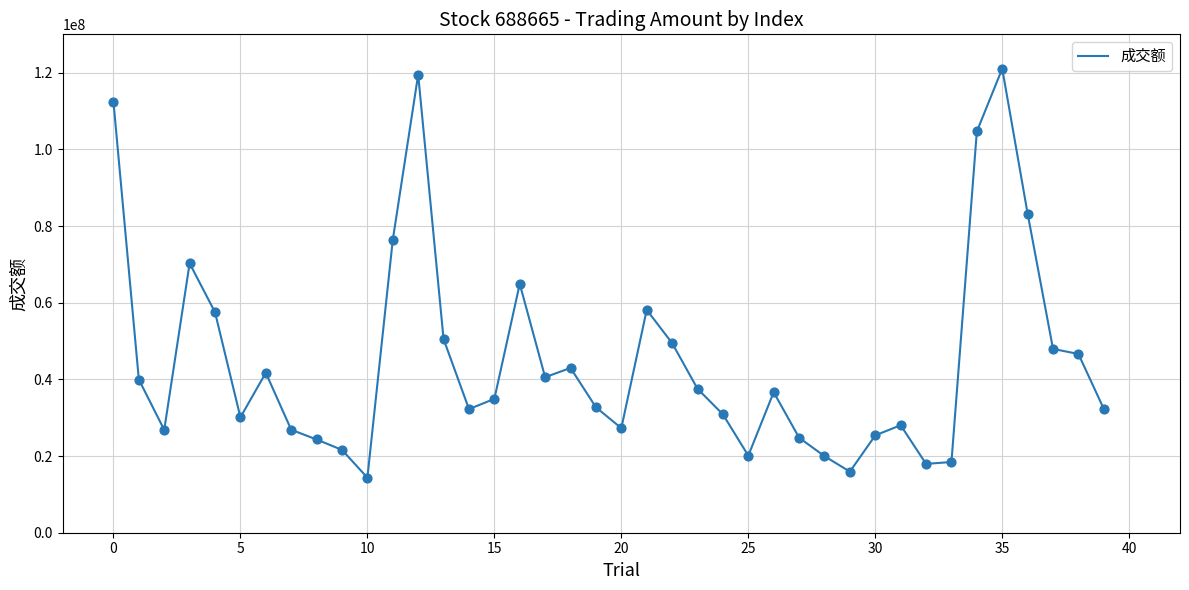

What is the minimum value shown in the chart?

14360693